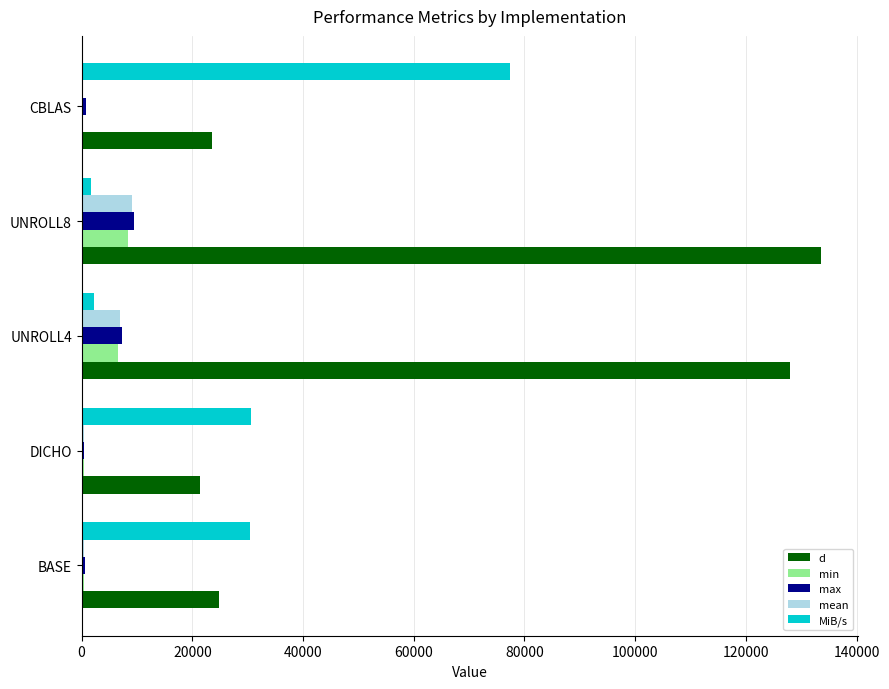

Which series has the largest total across all categories?

d